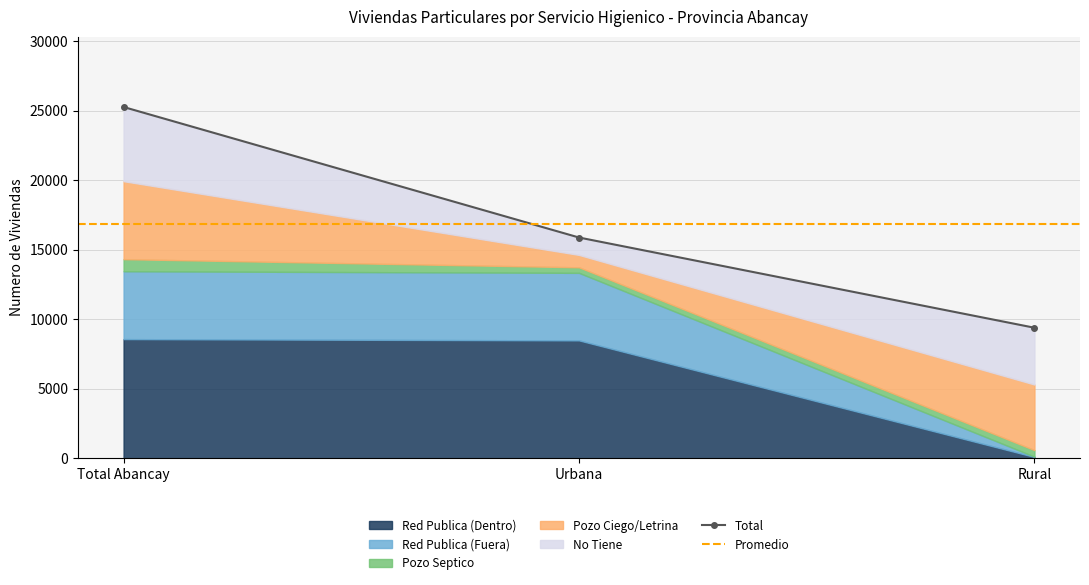

What is the difference between the Red Publica (Fuera) values at Urbana and Rural?

4835